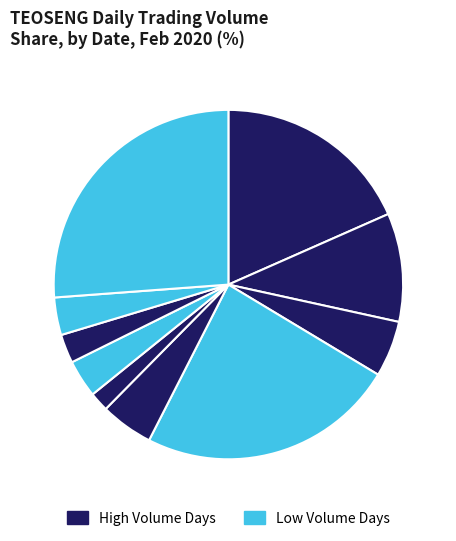

Count the number of slices in the pie.

10